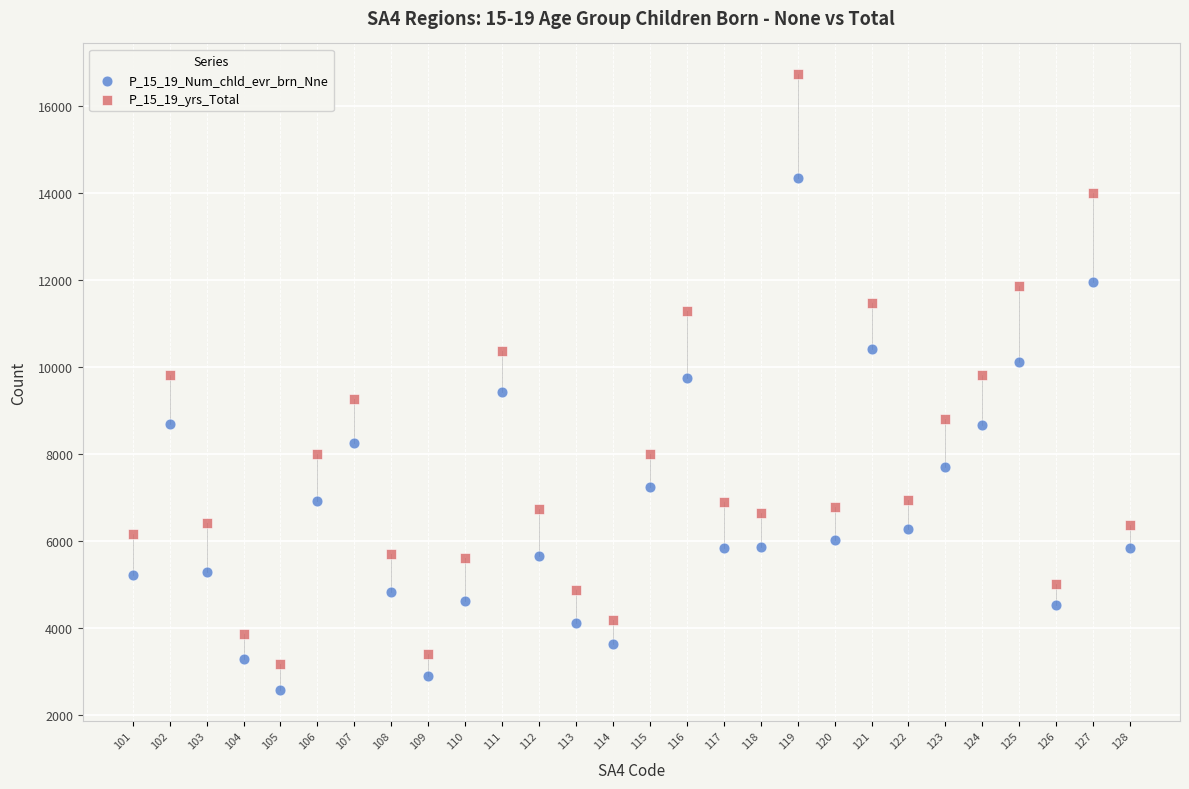

What are all the series names shown in the legend?

P_15_19_Num_chld_evr_brn_Nne, P_15_19_yrs_Total